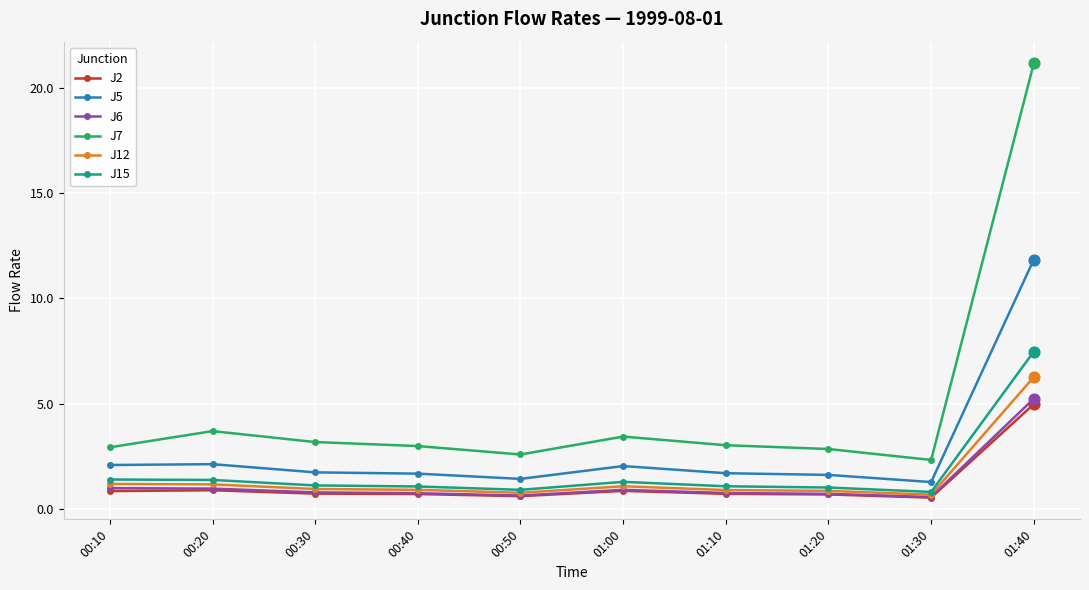

Which series has the widest spread of values?

J7